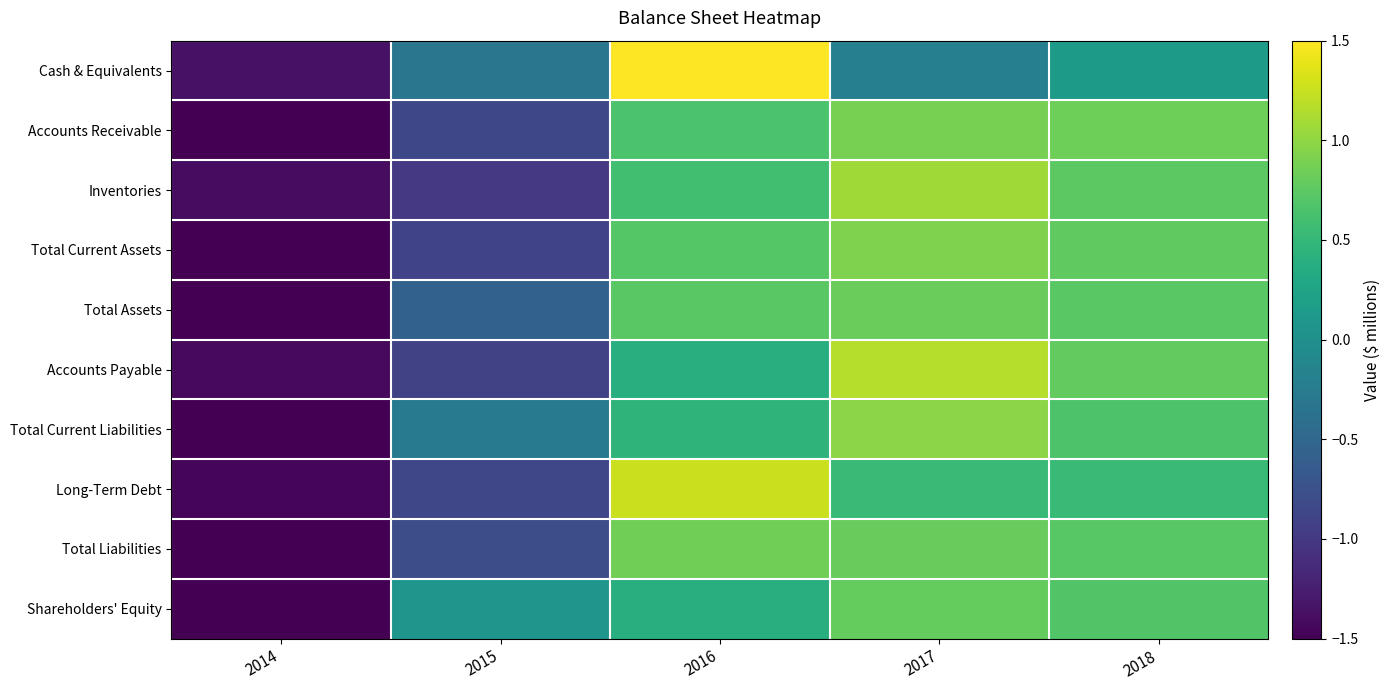

Count the number of data series in this chart.

10